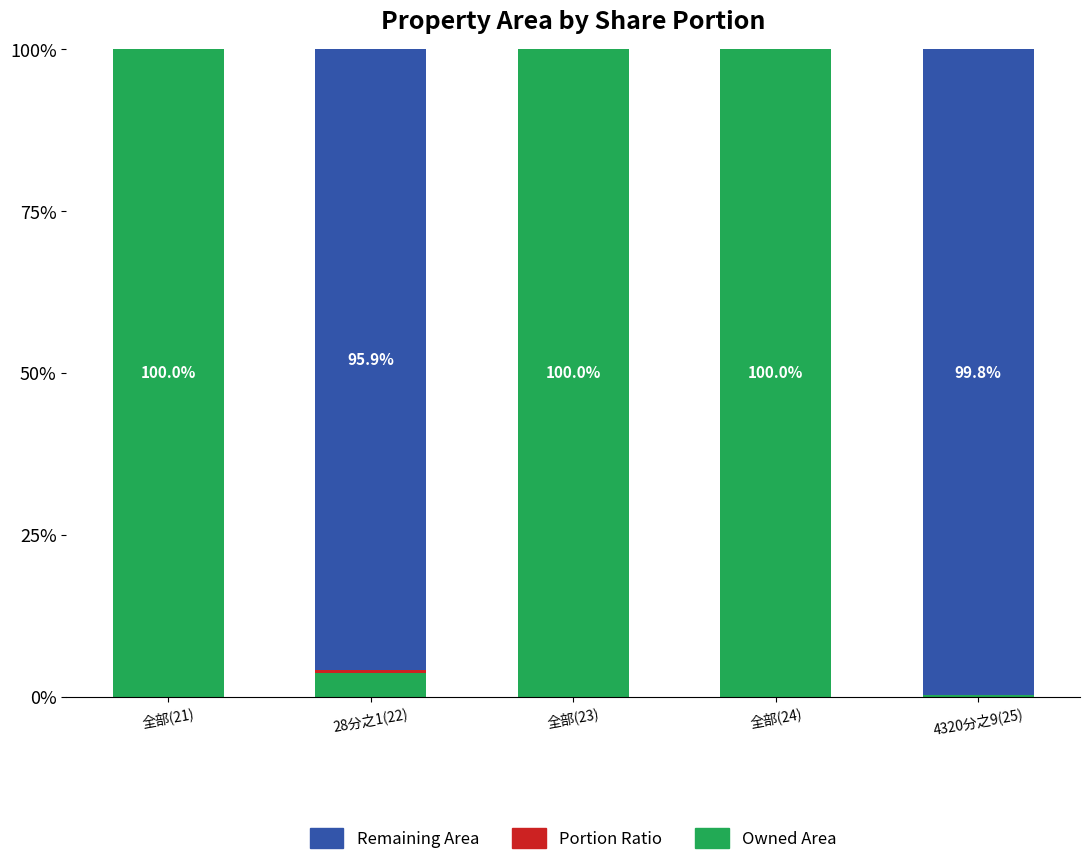

What is the highest value of the Owned Area series?

100.0